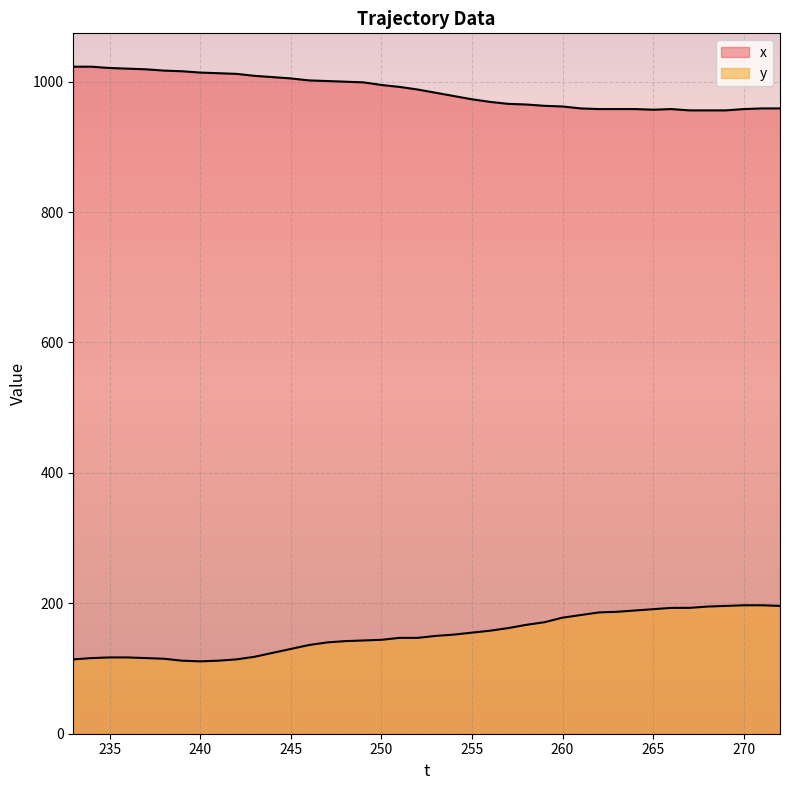

Reading left to right, extract all data points from this chart.

y: 233=114	234=116	235=117	236=117	237=116	238=115	239=112	240=111	241=112	242=114	243=118	244=124	245=130	246=136	247=140	248=142	249=143	250=144	251=147	252=147	253=150	254=152	255=155	256=158	257=162	258=167	259=171	260=178	261=182	262=186	263=187	264=189	265=191	266=193	267=193	268=195	269=196	270=197	271=197	272=196
x: 233=1023	234=1023	235=1021	236=1020	237=1019	238=1017	239=1016	240=1014	241=1013	242=1012	243=1009	244=1007	245=1005	246=1002	247=1001	248=1000	249=999	250=995	251=992	252=988	253=983	254=978	255=973	256=969	257=966	258=965	259=963	260=962	261=959	262=958	263=958	264=958	265=957	266=958	267=956	268=956	269=956	270=958	271=959	272=959